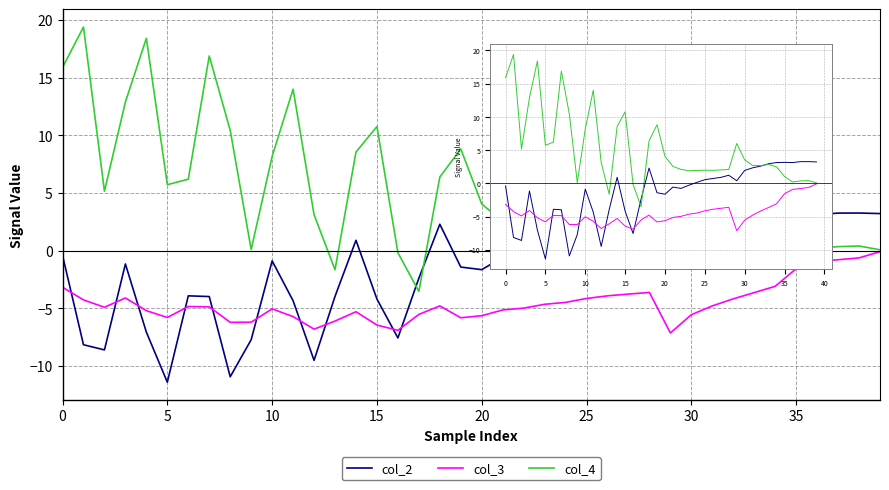

Where is col_4 nearest to the value 7?

18